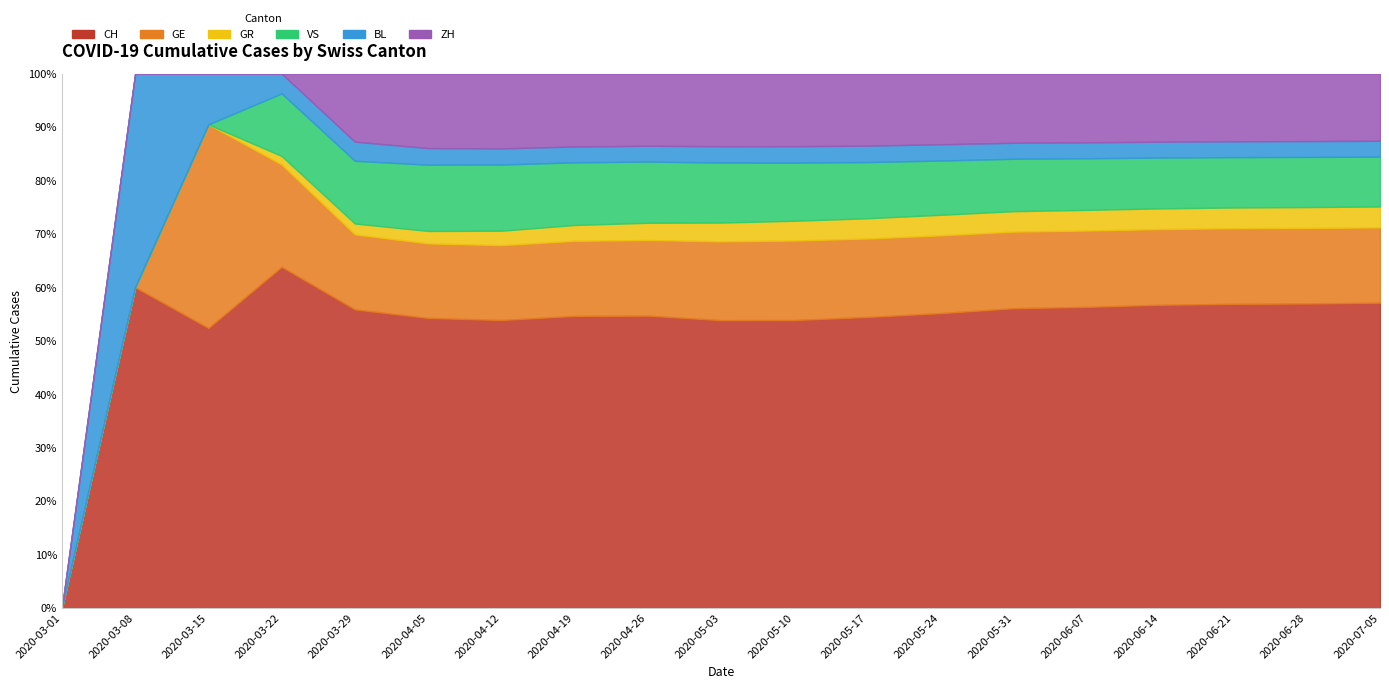

Rank the series at 2020-05-31 from lowest to highest value.

BL, GR, VS, ZH, GE, CH